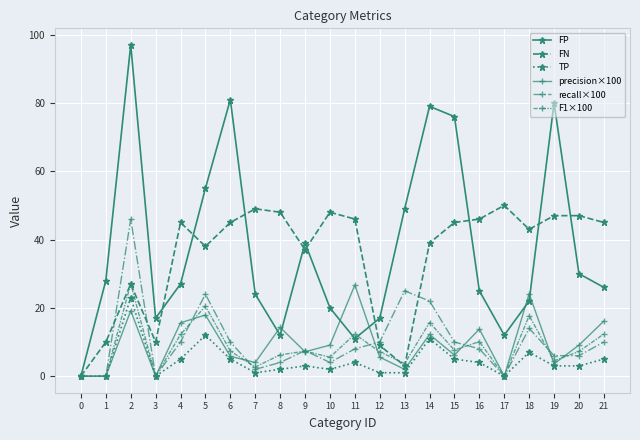

What are all the series names shown in the legend?

FP, FN, TP, precision×100, recall×100, F1×100